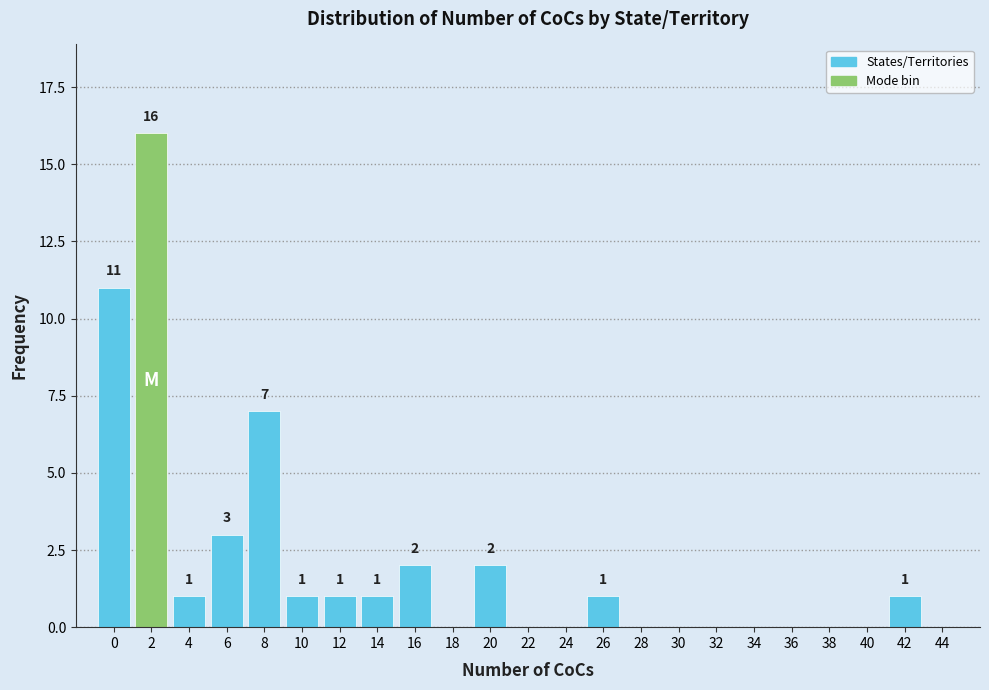

Reading left to right, list all the values displayed in this chart.

0=11	2=16	4=1	6=3	8=7	10=1	12=1	14=1	16=2	18=0	20=2	22=0	24=0	26=1	28=0	30=0	32=0	34=0	36=0	38=0	40=0	42=1	44=0